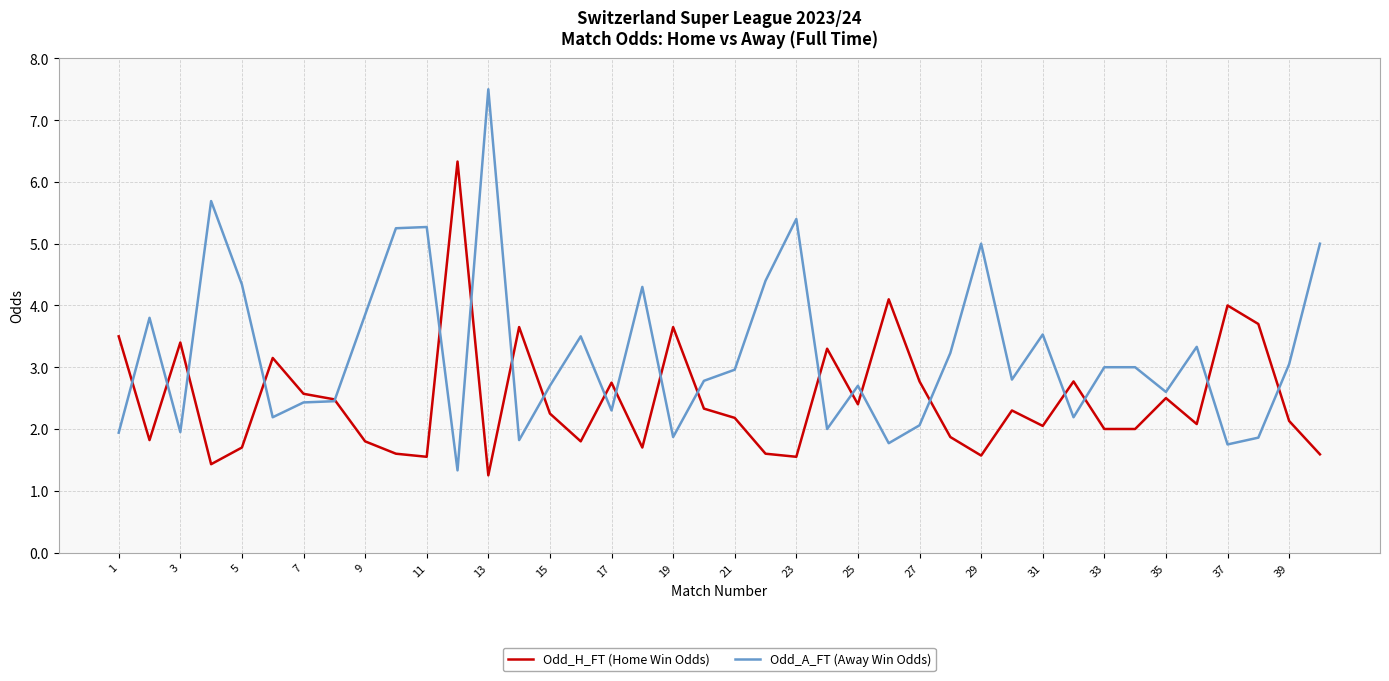

How many lines are shown in the chart?

2